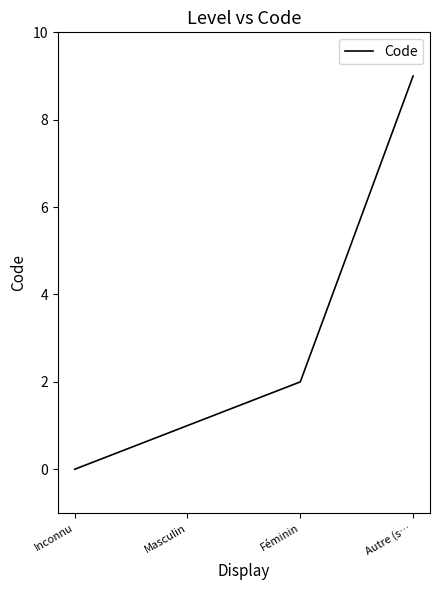

What is the maximum value shown in the chart?

9